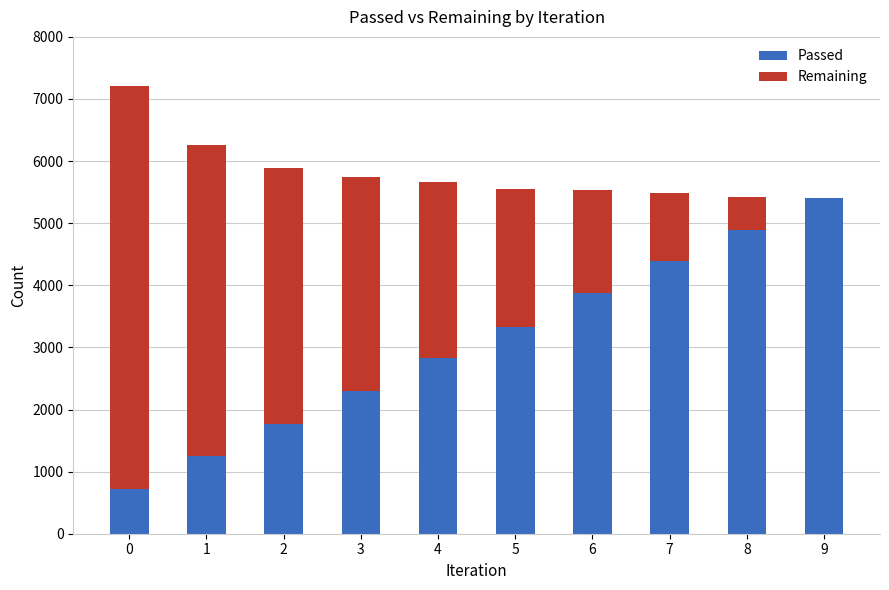

What is the sum of all Passed values?

30744